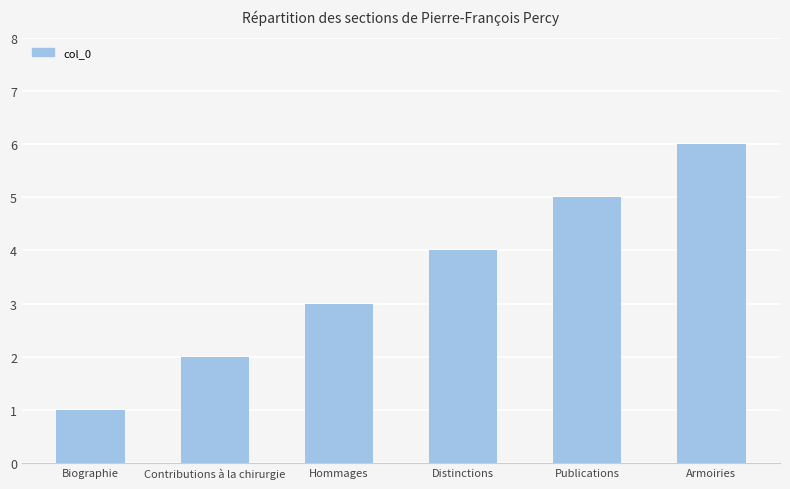

What is the smallest value displayed?

1